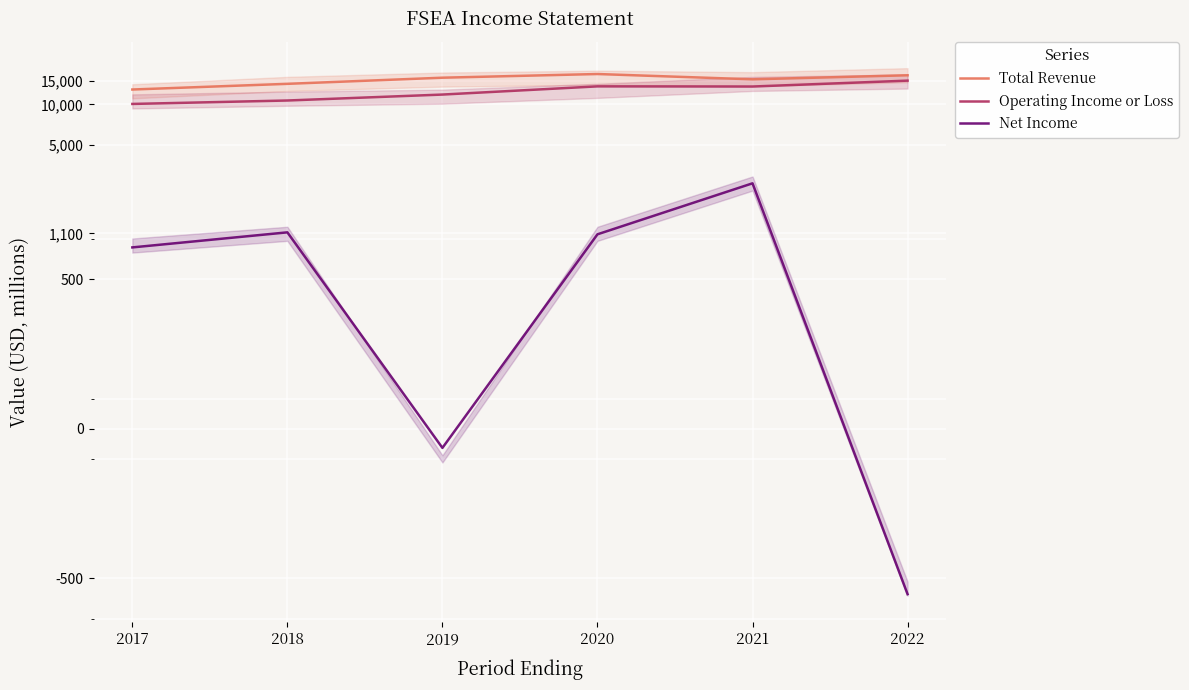

The Net Income series shows -19.4 at 2019. True or false?

False